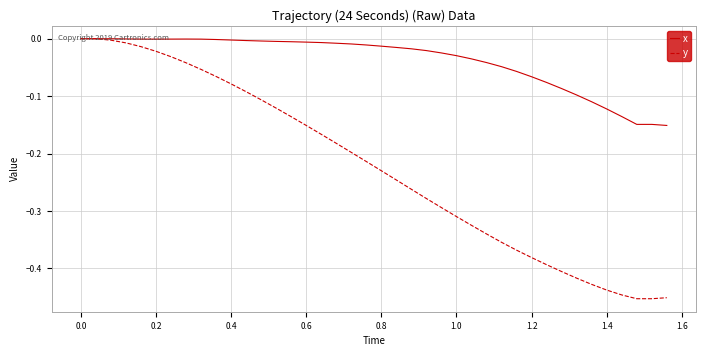

Which series has the largest range (max minus min)?

y